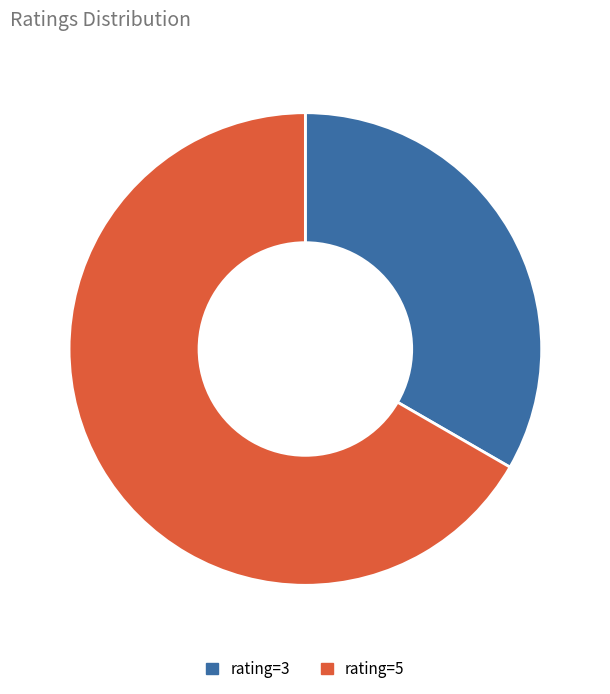

Which has a higher value, rating=5 or rating=3?

rating=5